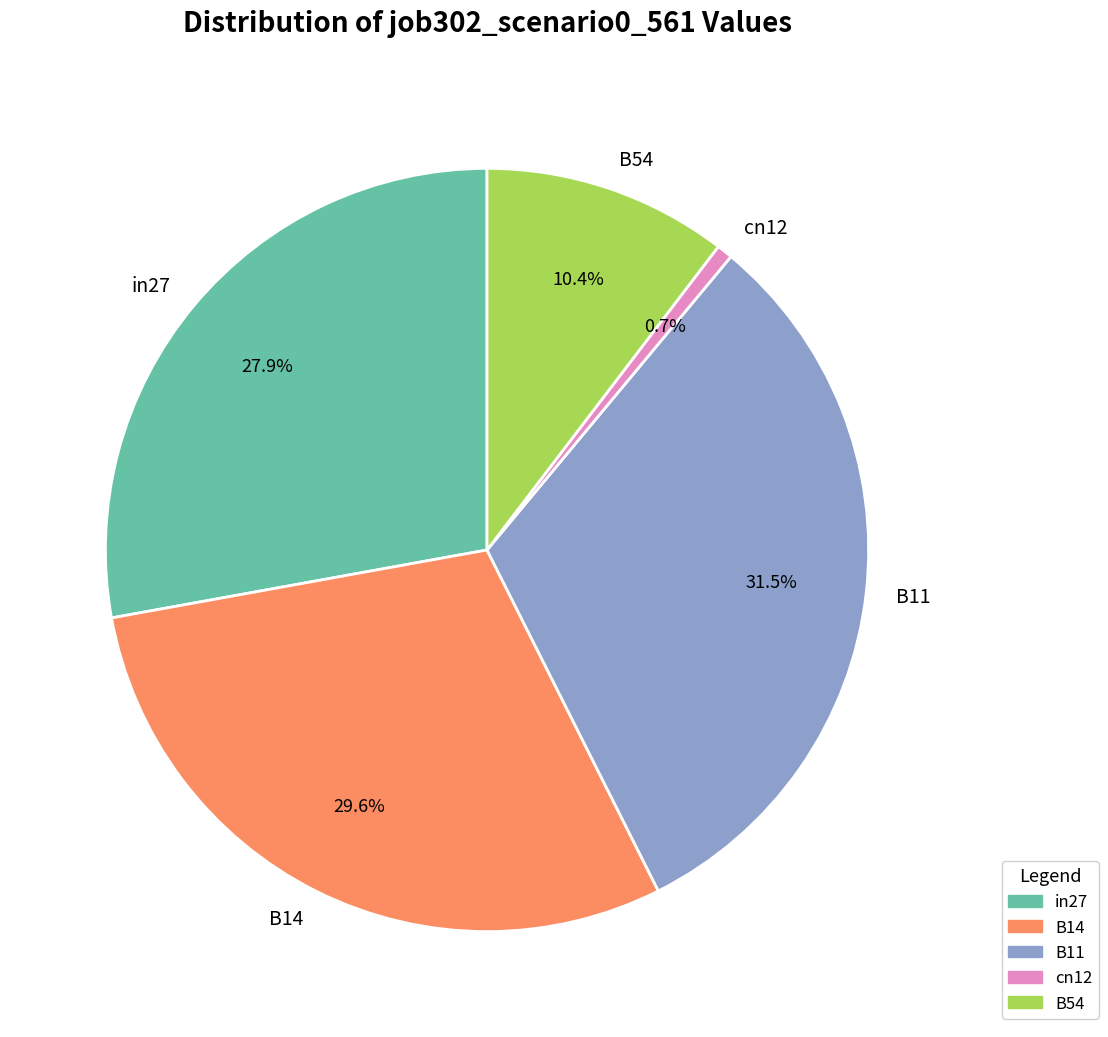

How many slices are in this pie chart?

5